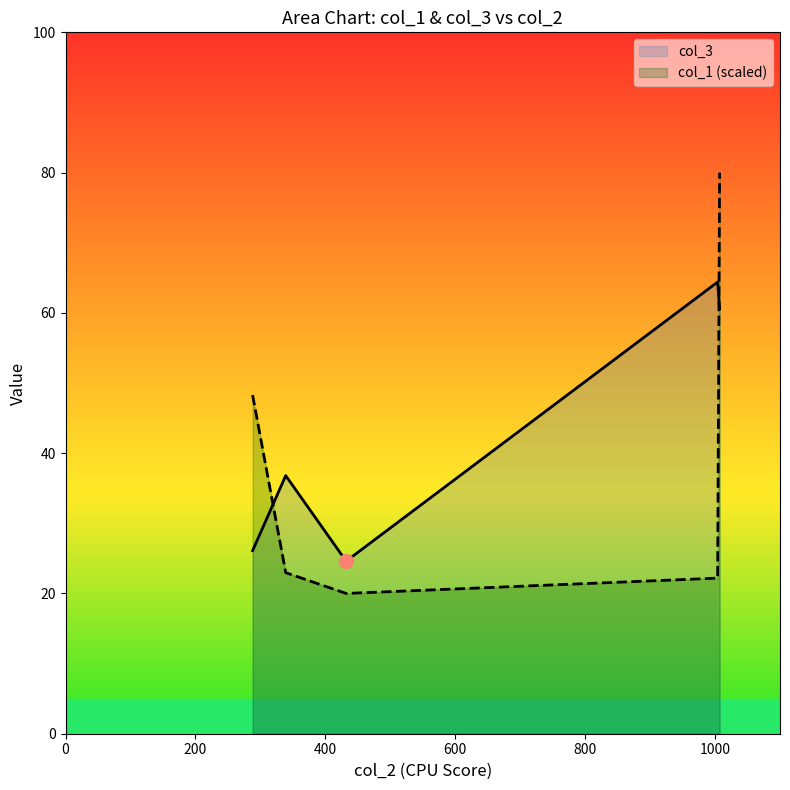

Which series has the widest spread of values?

col_1 (scaled)